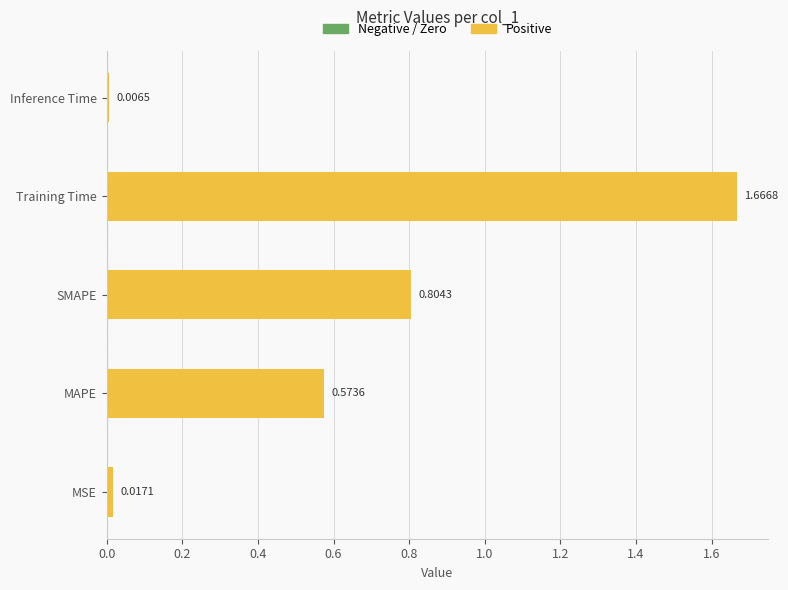

At which label is the value closest to 0?

Inference Time